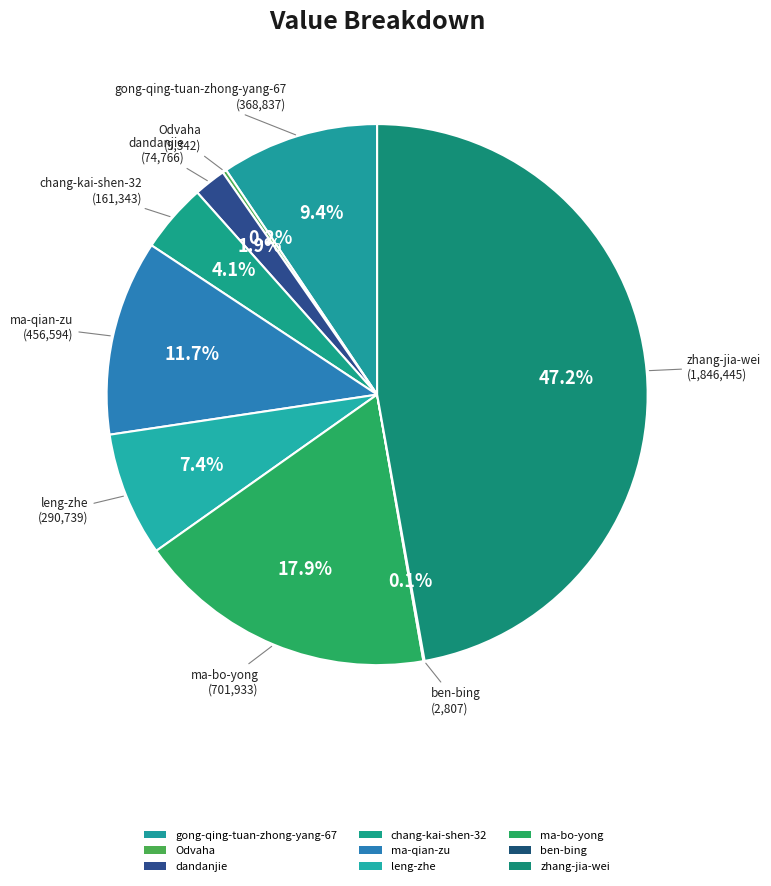

Is leng-zhe the majority of the pie?

No